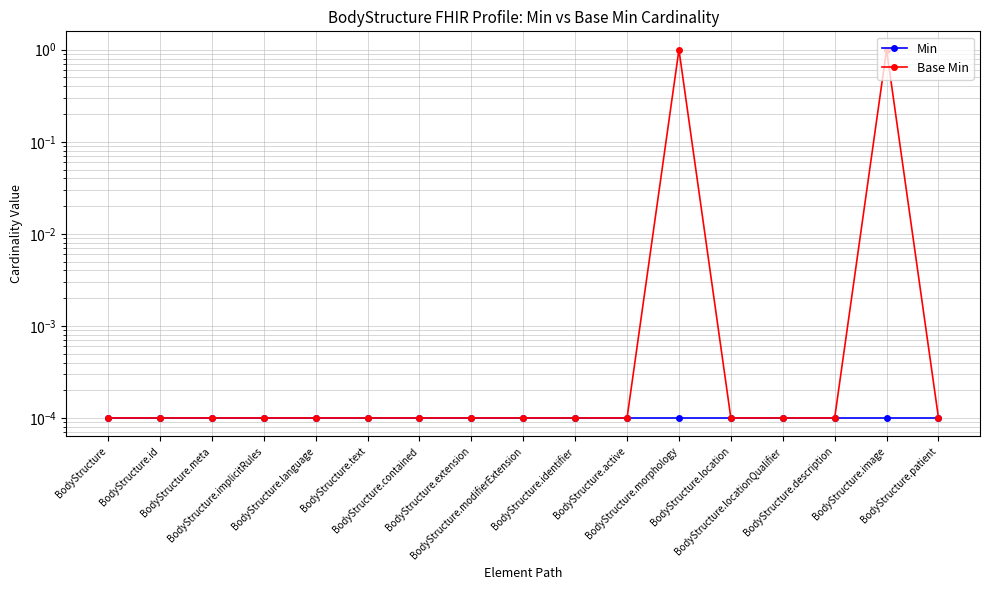

Which has a higher value, BodyStructure.id or BodyStructure.active?

BodyStructure.id